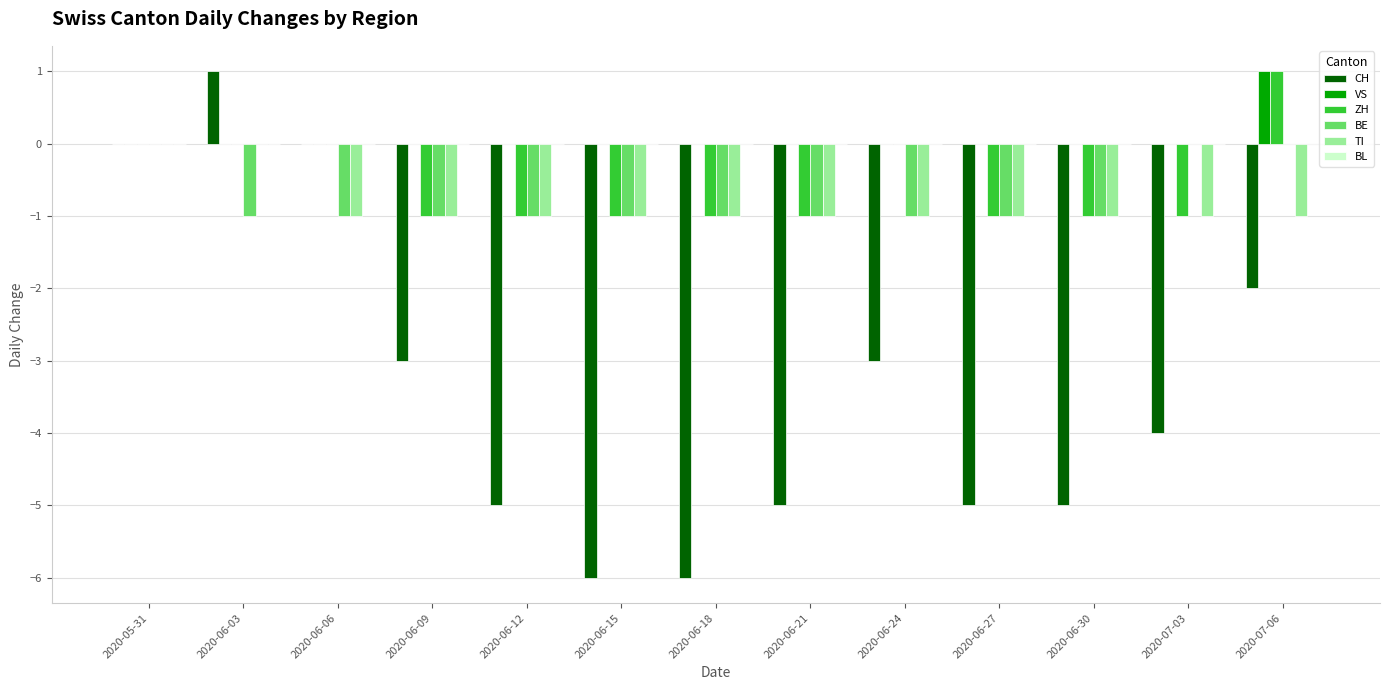

Is the value of ZH at 2020-06-15 greater than the value of VS at 2020-06-09?

No